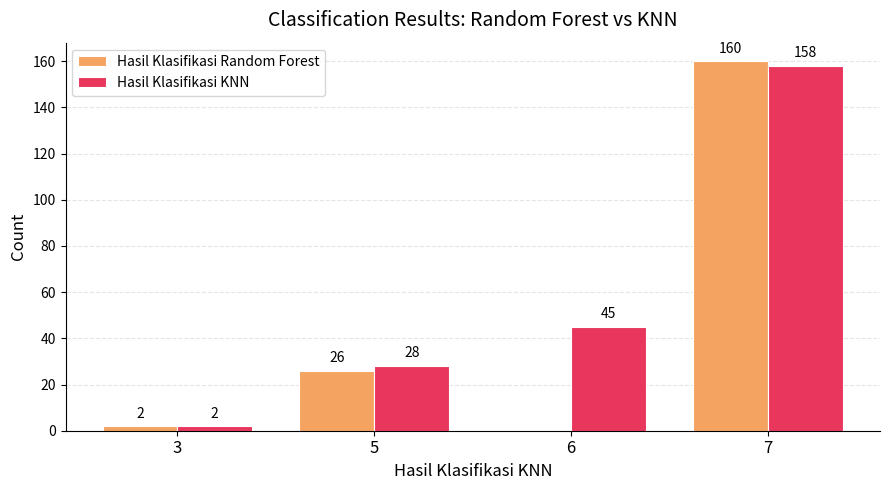

Between 3 and 5, which series saw the biggest shift?

Hasil Klasifikasi KNN